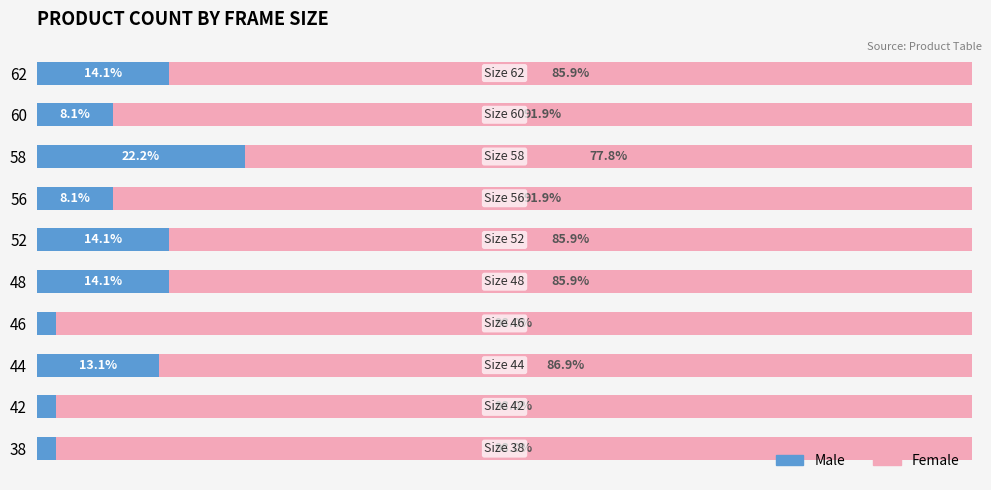

What is the average value of the Male series?

10.0